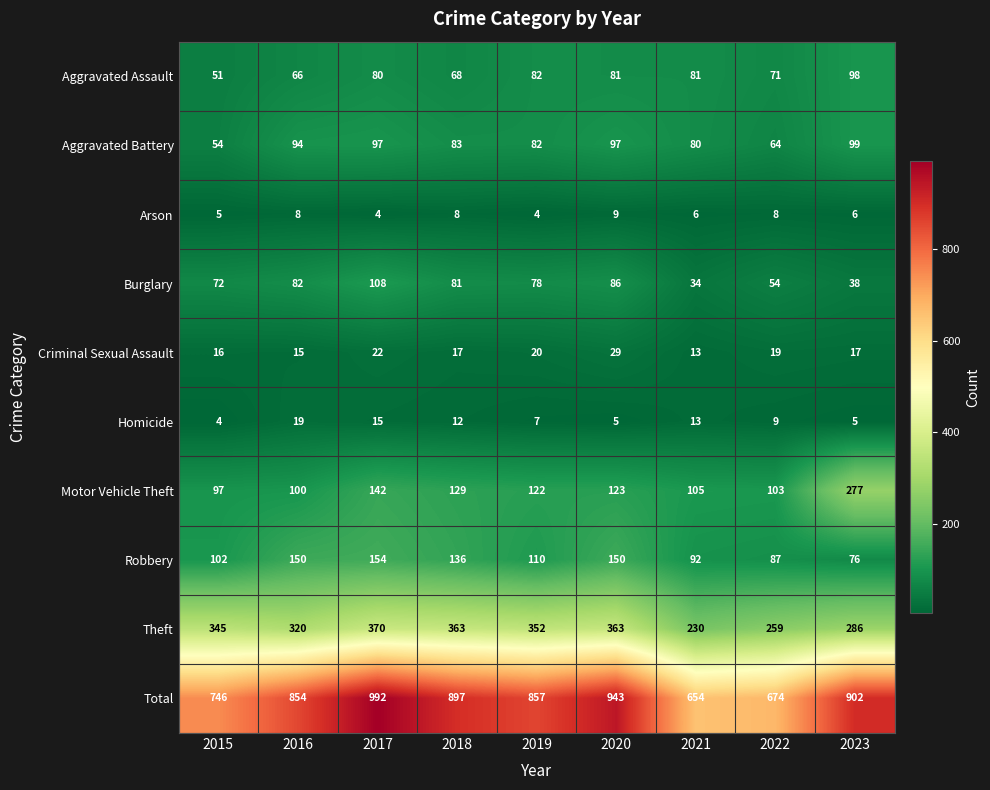

At how many categories does at least one series exceed 964?

1